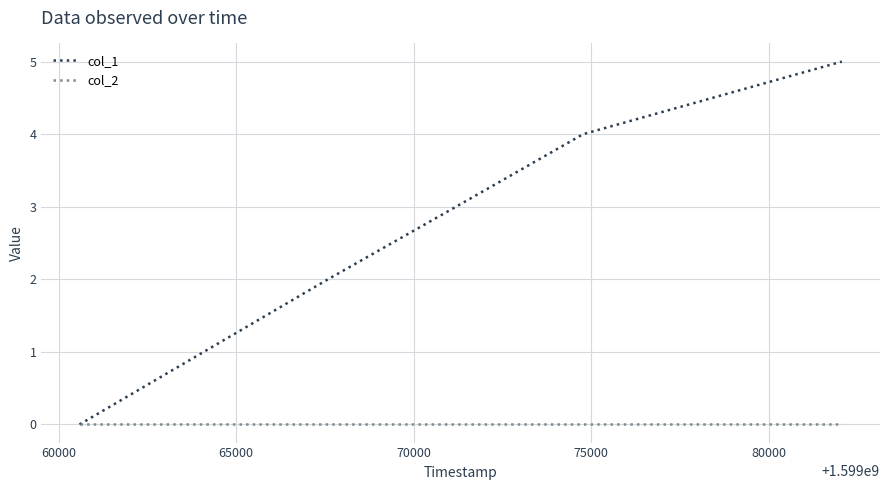

What is the highest value of the col_1 series?

5